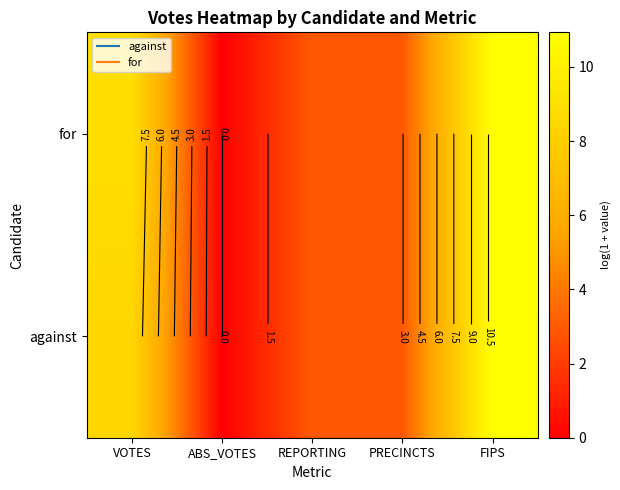

Count the number of categories in the chart.

5